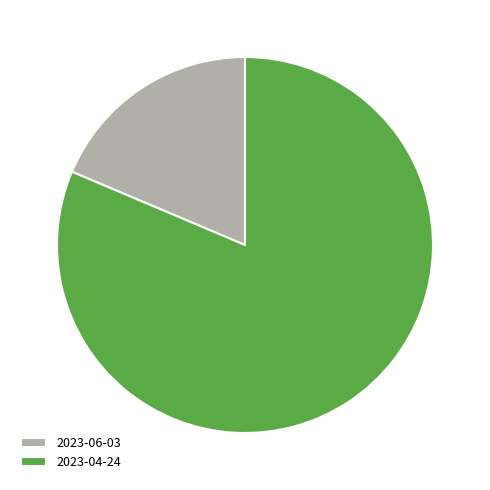

What is the ratio of the value at 2023-06-03 to the value at 2023-04-24?

0.2